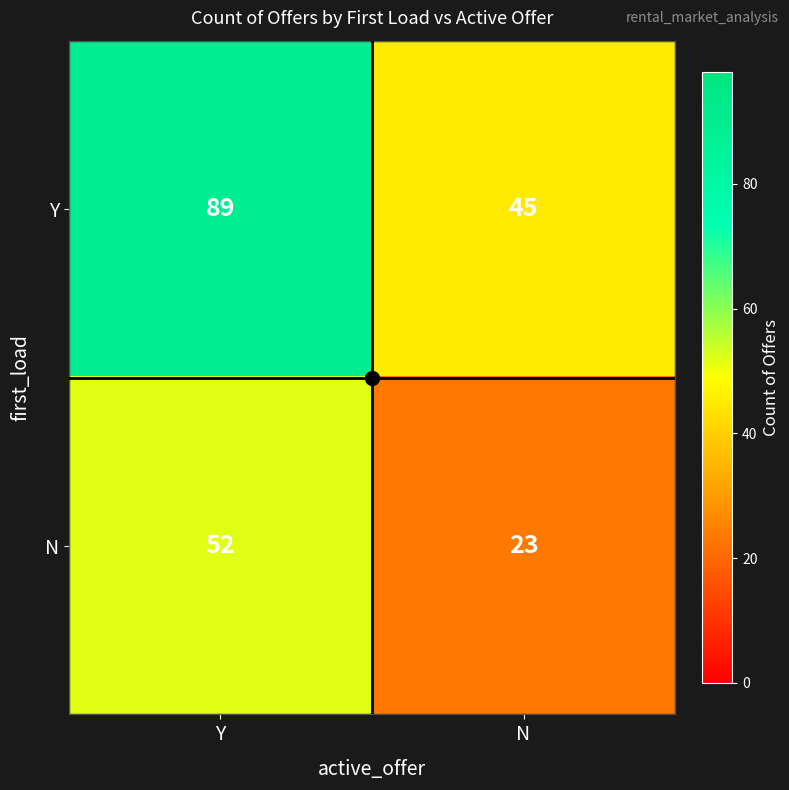

What is the total value across all series at Y?

141